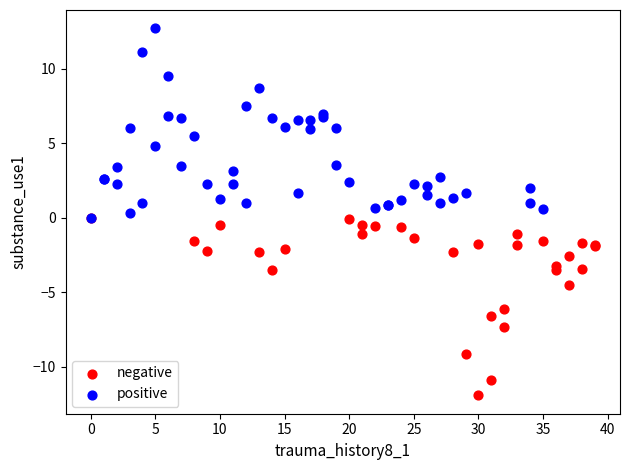

Which series reaches the maximum Y coordinate?

positive